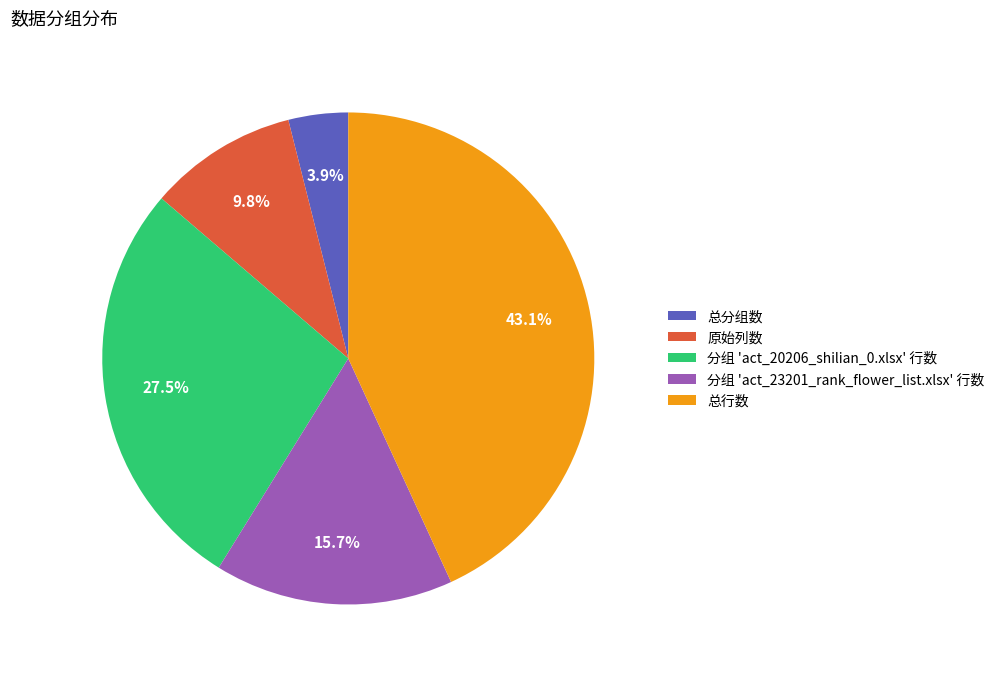

Is there any slice that represents more than half of the pie?

No